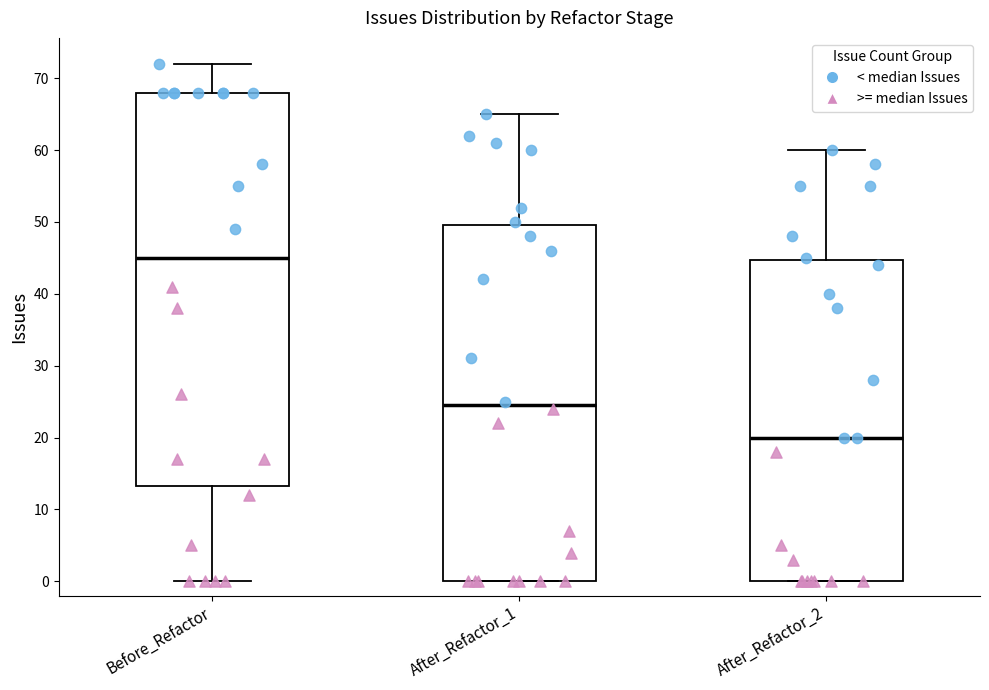

Reading left to right, transcribe this box plot: for each box, give where its median line is, the range the box spans, and where its two whiskers end, as read against the y-axis. The values are not printed on the chart, so give them approximately, as read against the axis.

Before_Refactor: median 45, box 13 to 68, whiskers 0 to 72
After_Refactor_1: median 25, box 0 to 50, whiskers 0 to 65
After_Refactor_2: median 20, box 0 to 45, whiskers 0 to 60